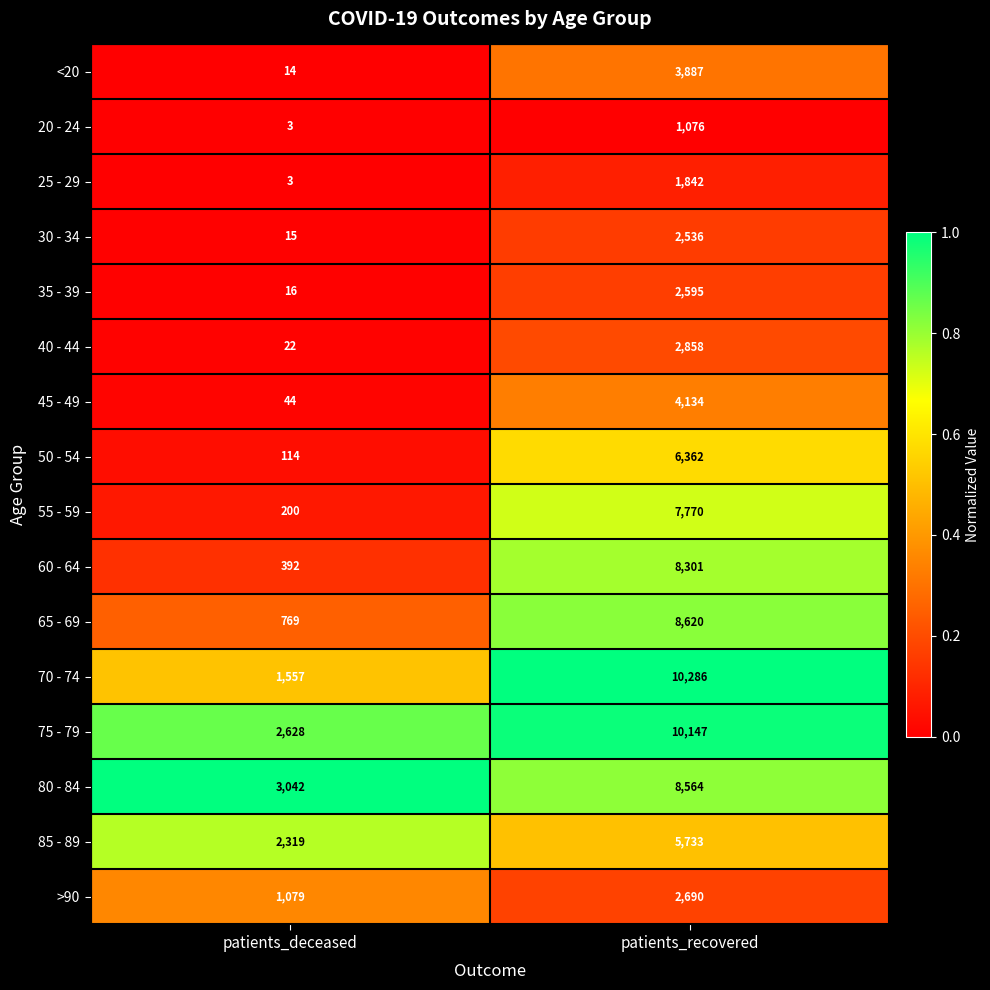

The 45 - 49 series shows 72 at patients_deceased. True or false?

False